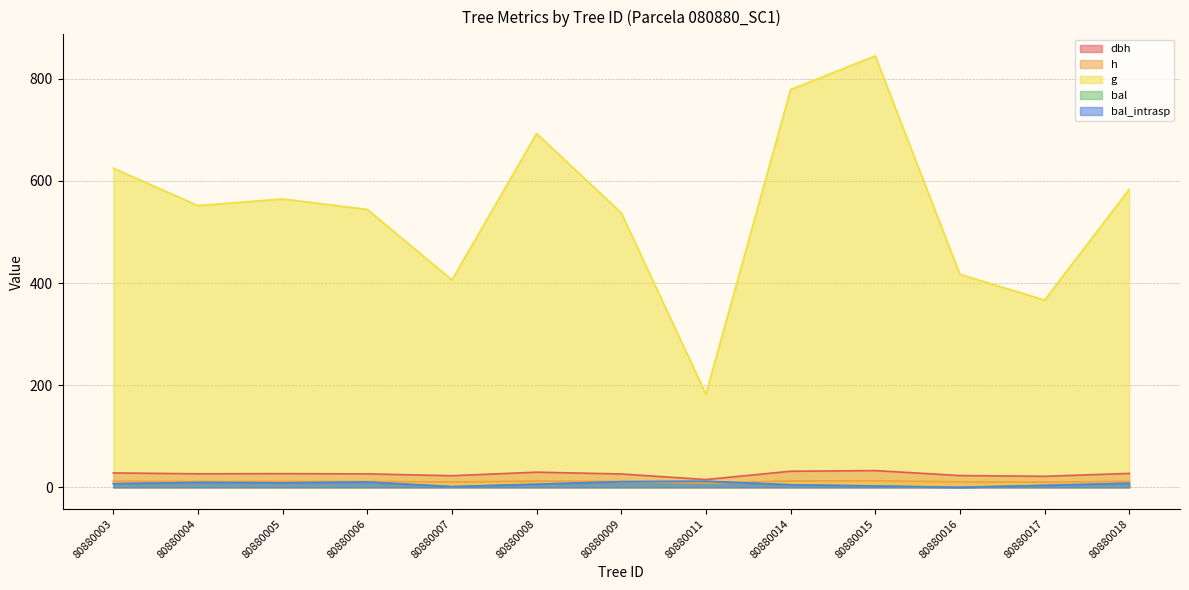

How many interior local peaks does the g series have?

3